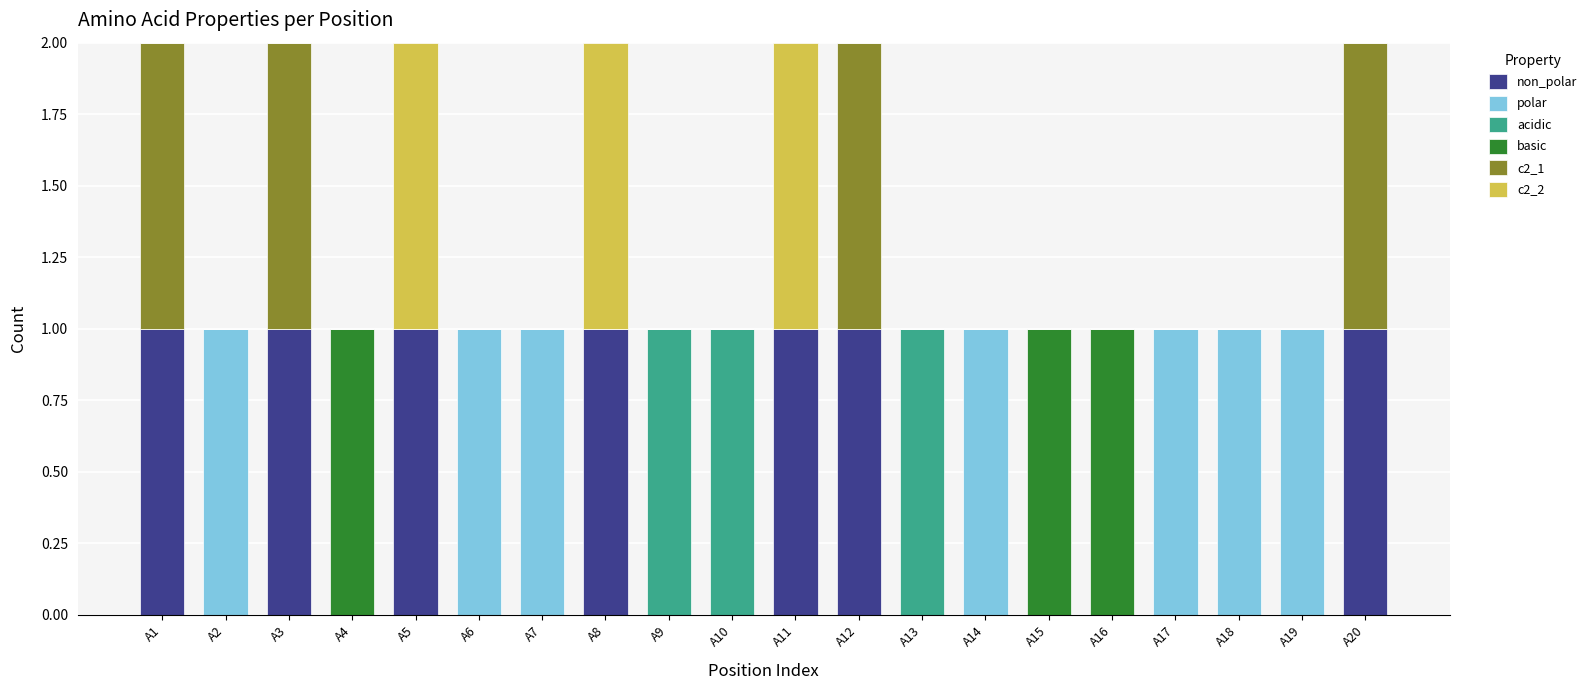

What is the difference between the maximum and minimum values in the basic series?

1